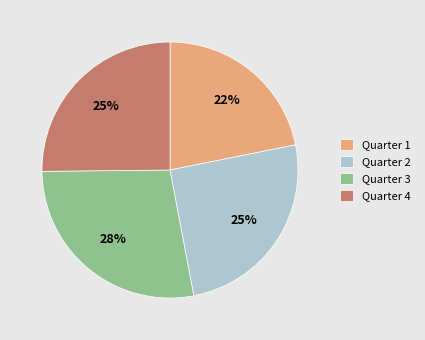

How many slices are in this pie chart?

4